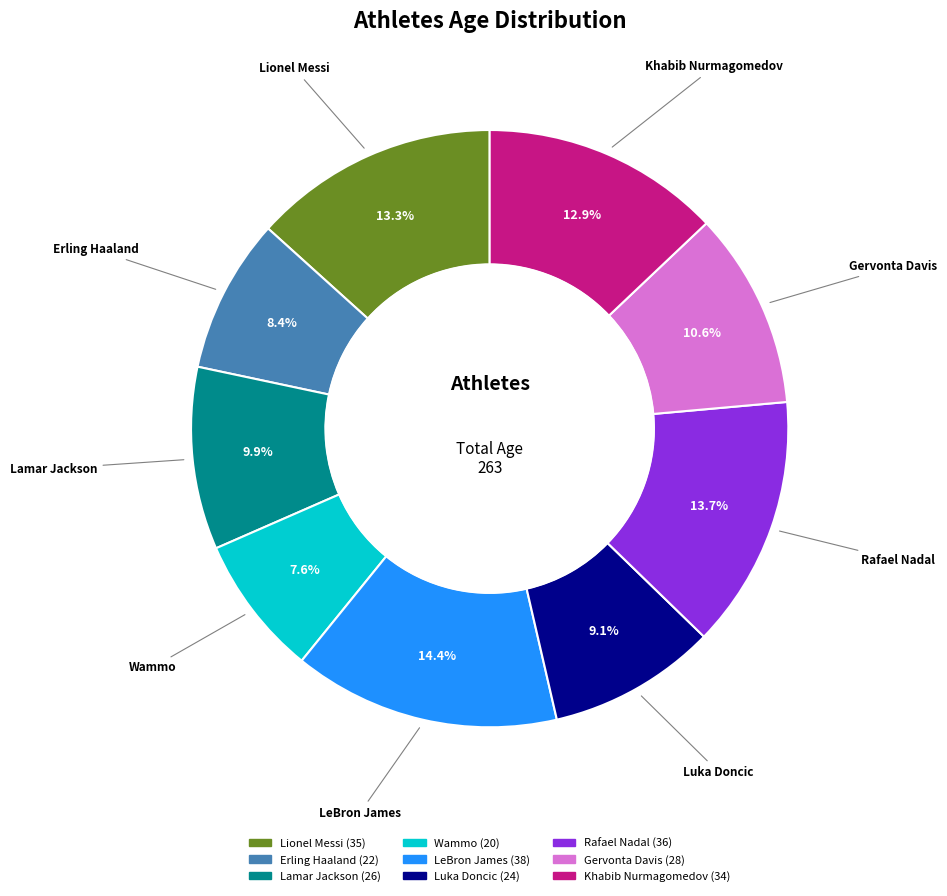

Is it true that Rafael Nadal is 14% of the pie?

True